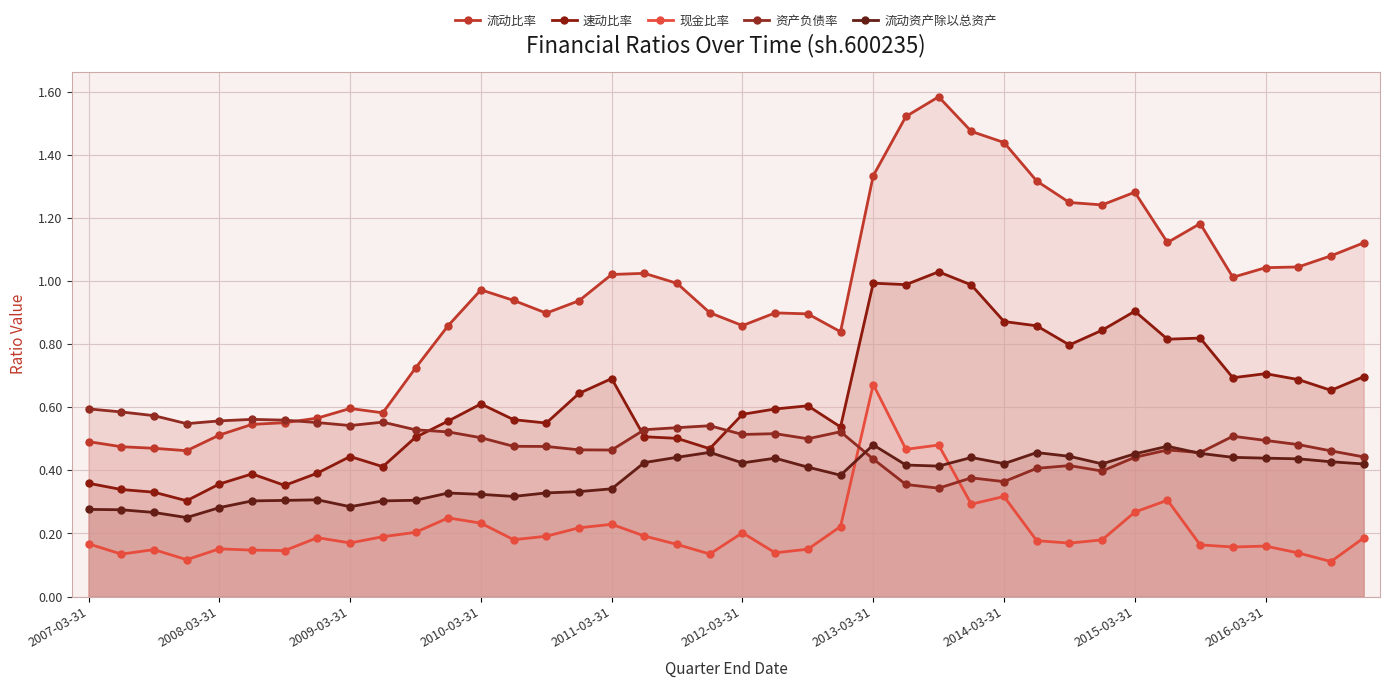

How many series are shown in this chart?

5